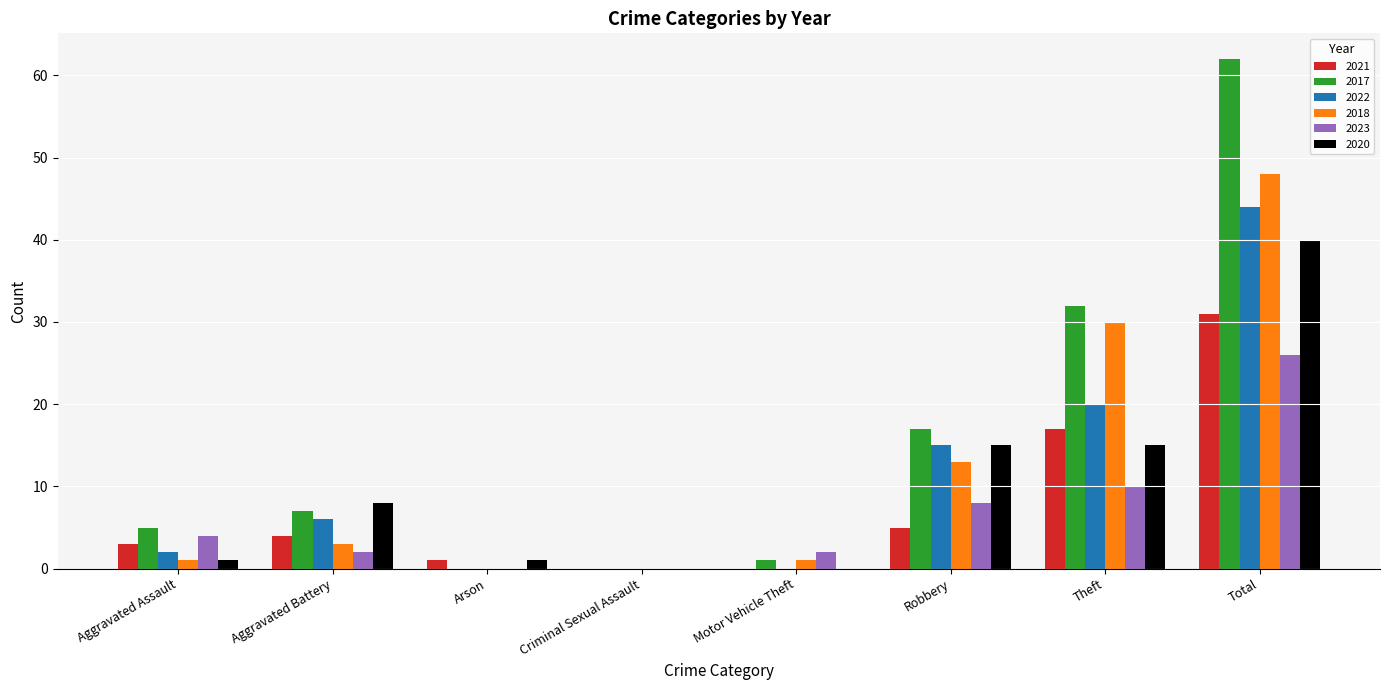

How many groups of bars are there?

8